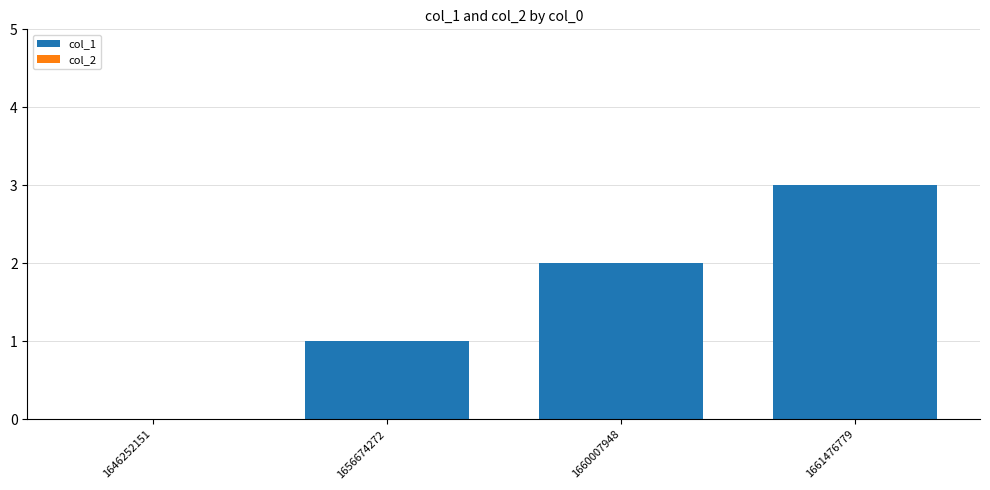

The value at 1646252151 is 2. True or false?

False